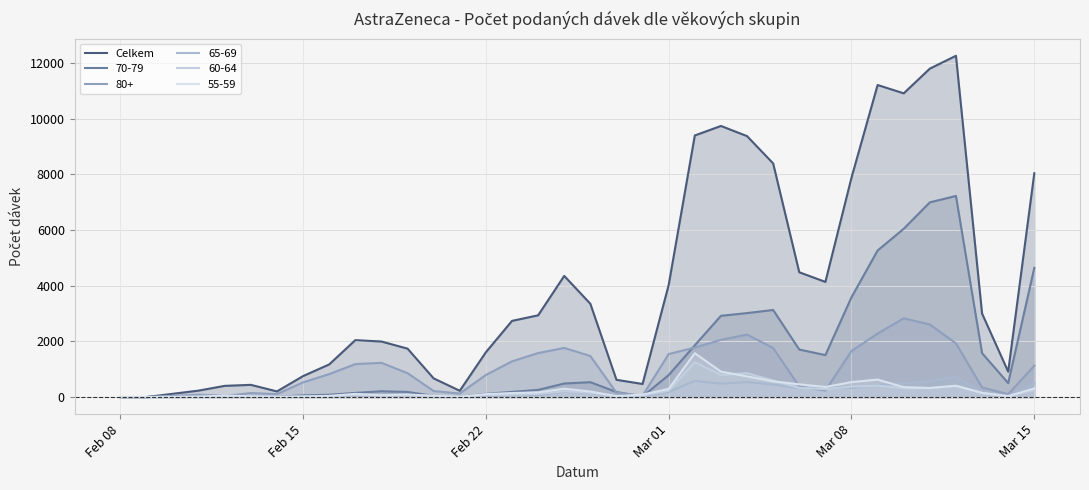

Does the chart have visible grid lines?

Yes